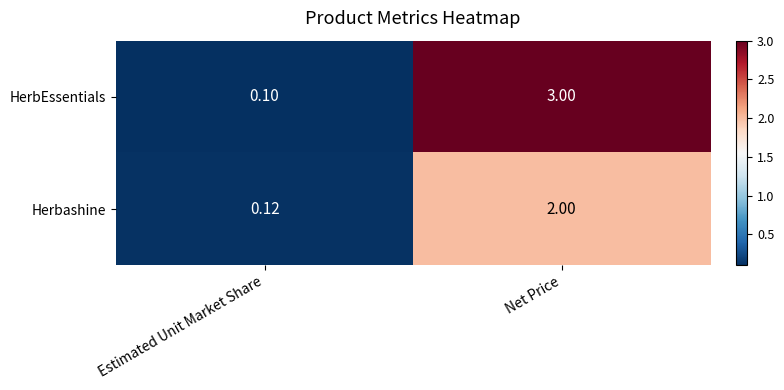

At which category is the sum across all series the highest?

Net Price